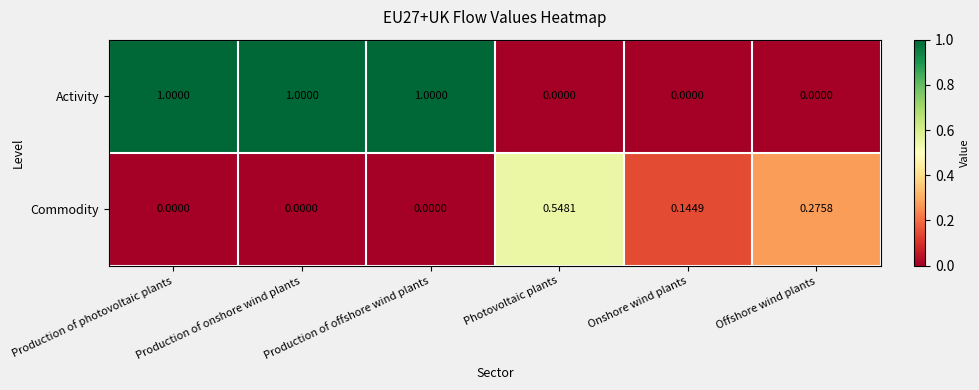

List the series in order of their peak value, lowest first.

Commodity, Activity